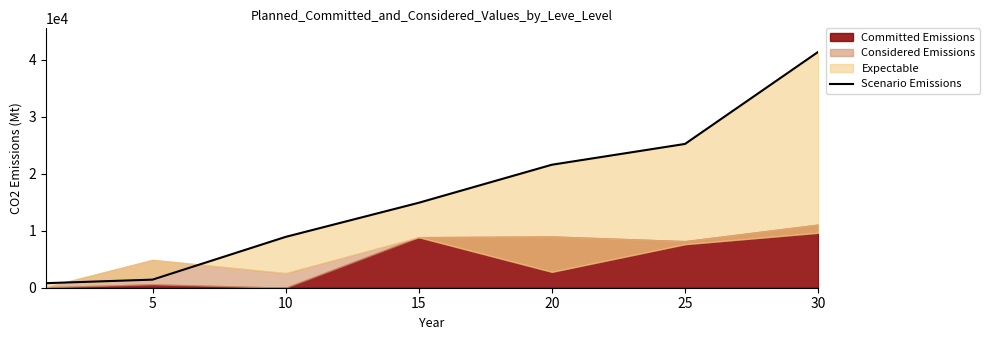

What is the sum of the values at 10 and 25?

34180